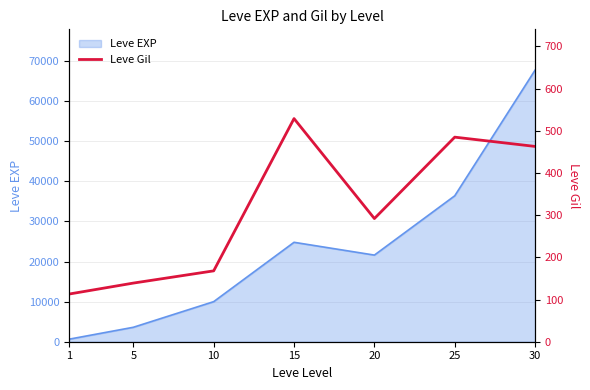

Rank the categories by value from lowest to highest.

1, 5, 10, 20, 30, 25, 15